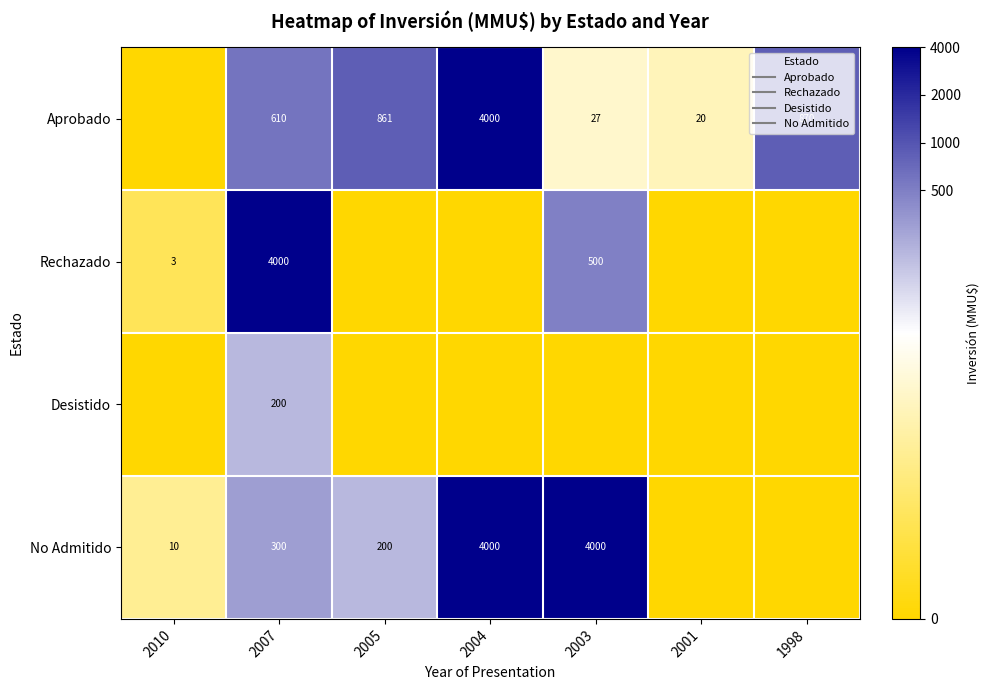

How many data points in Aprobado are less than 6?

3